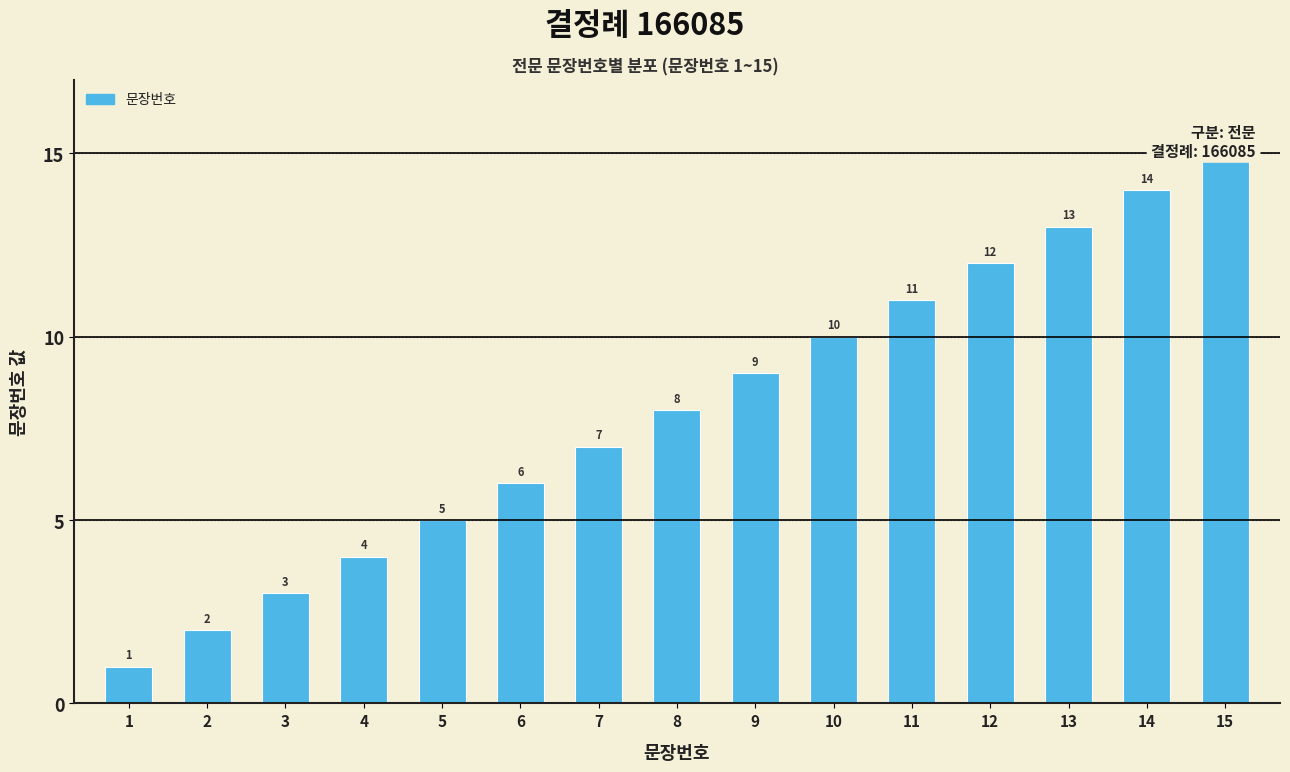

Approximately how many times larger is the value at 6 compared to 11?

0.5